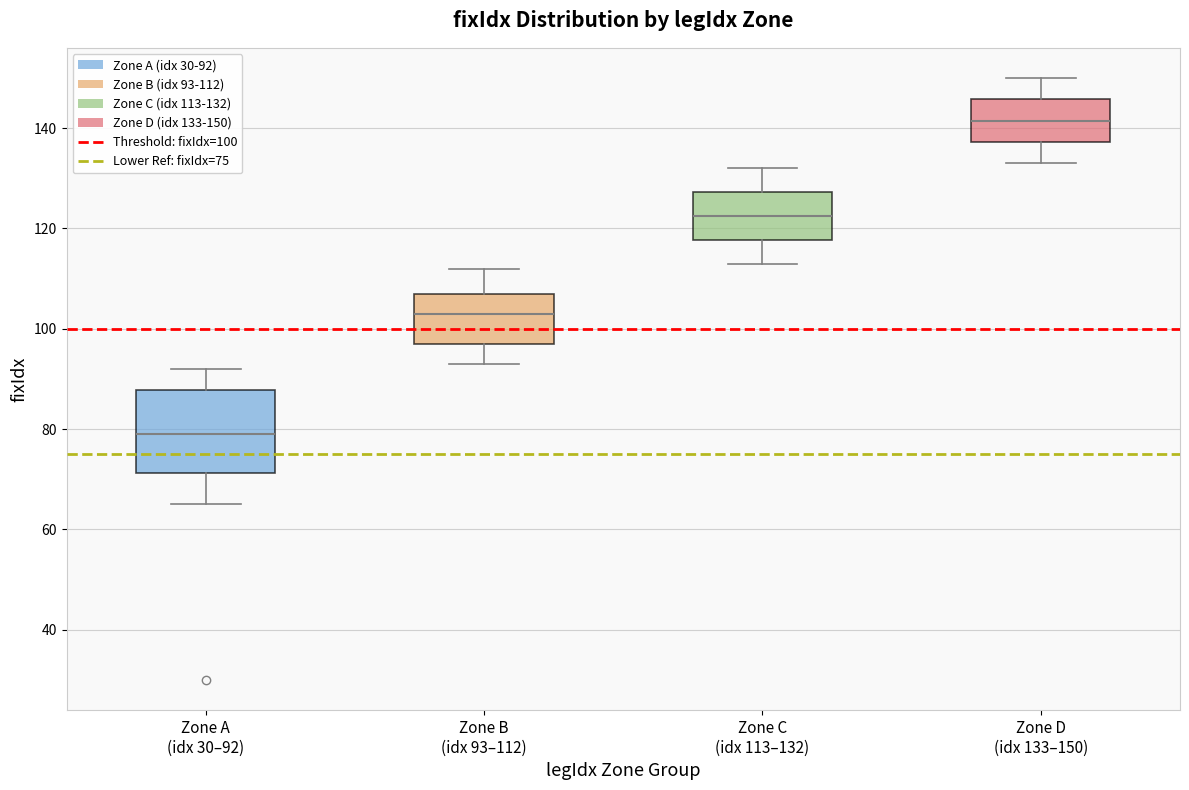

Which box is the tallest, from its lower edge to its upper edge?

Zone A (idx 30–92)